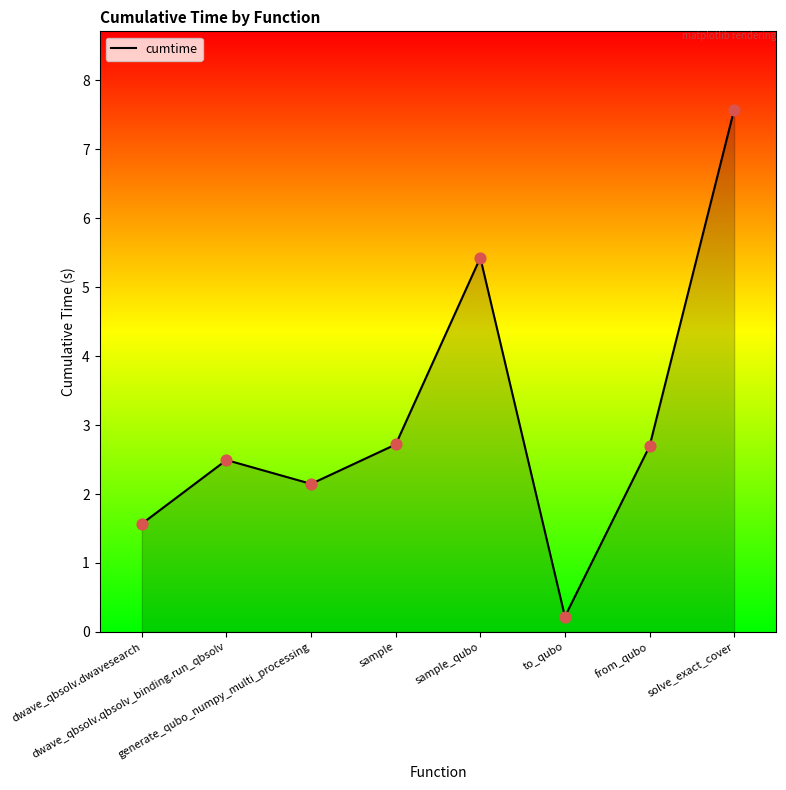

Between sample_qubo and dwave_qbsolv.dwavesearch, which is larger?

sample_qubo